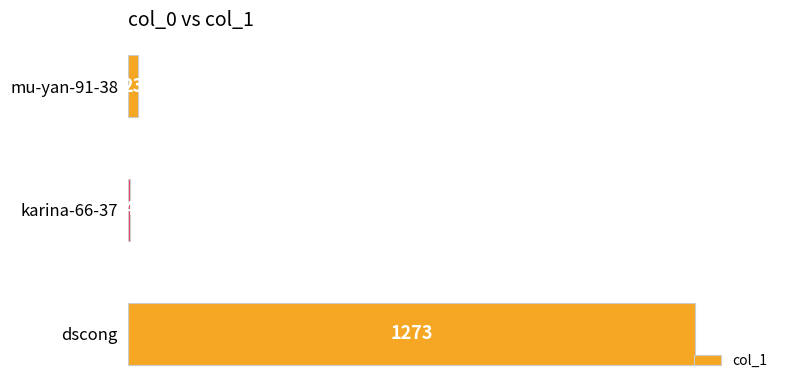

Which label corresponds to the largest value in the chart?

dscong